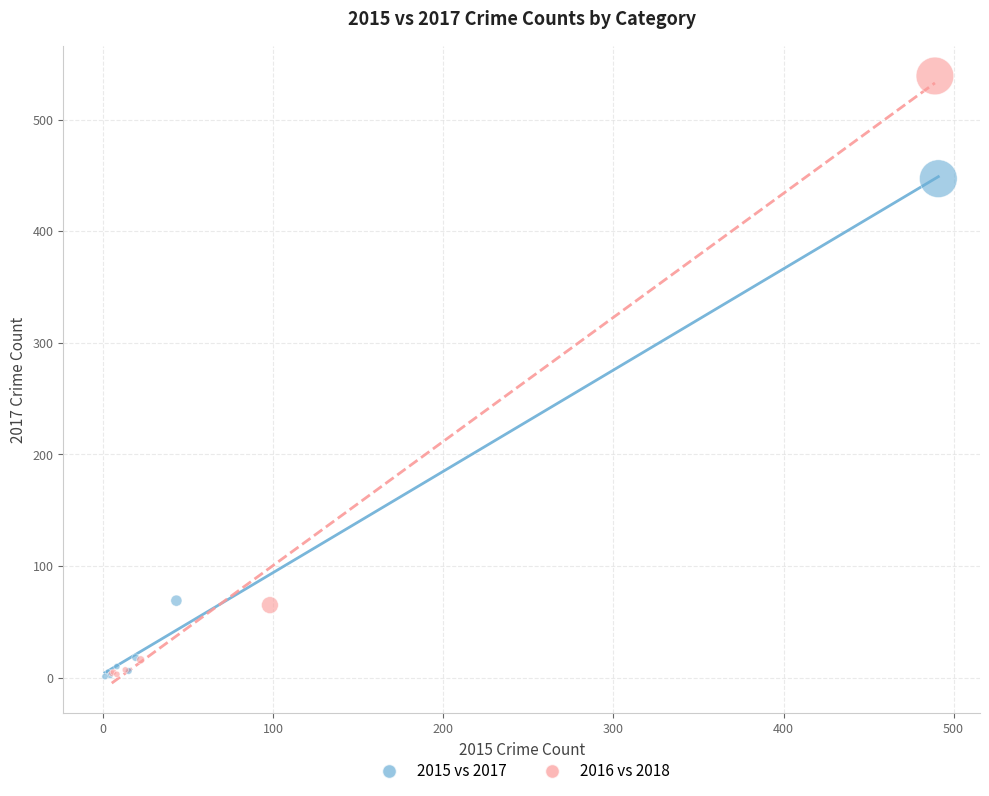

Which series has the widest spread of Y values?

2016 vs 2018